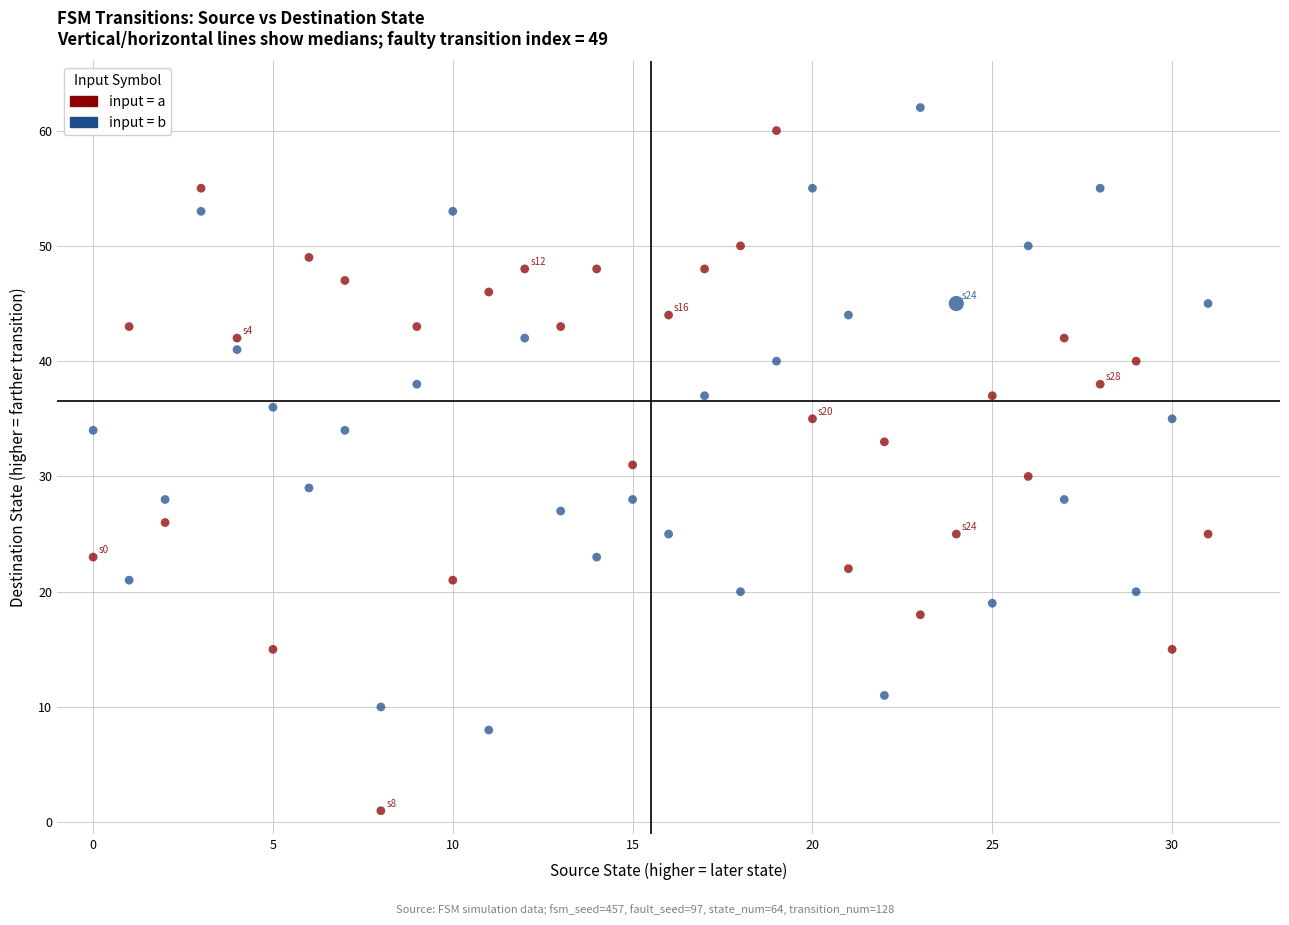

Which series has the largest Y range (max minus min)?

input = a